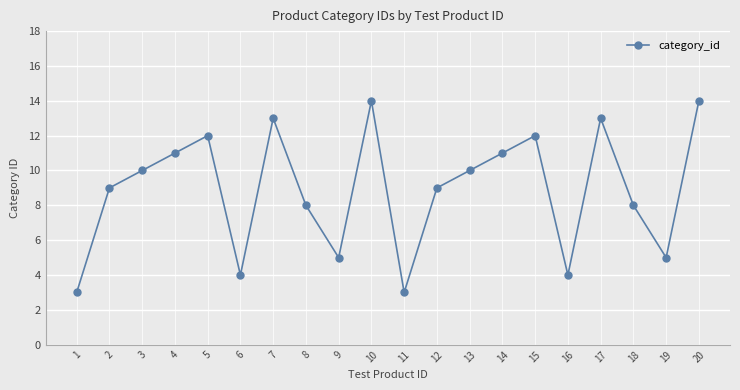

The value at 4 is 19. True or false?

False